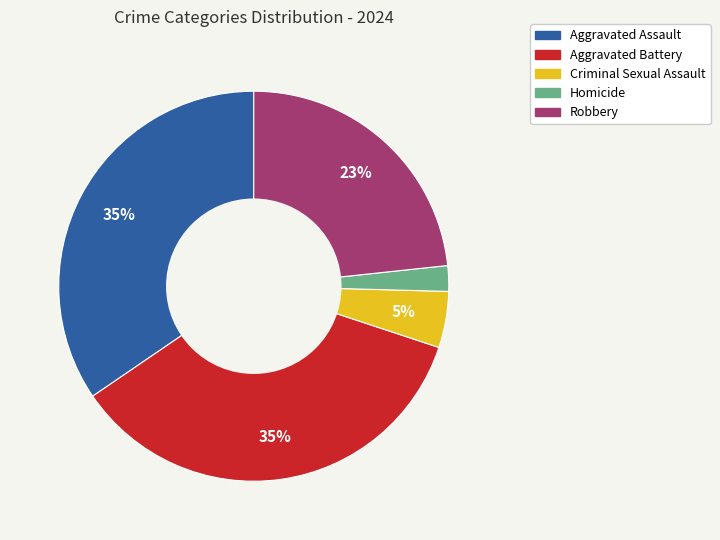

Combined, do Aggravated Battery and Aggravated Assault account for over 50%?

Yes